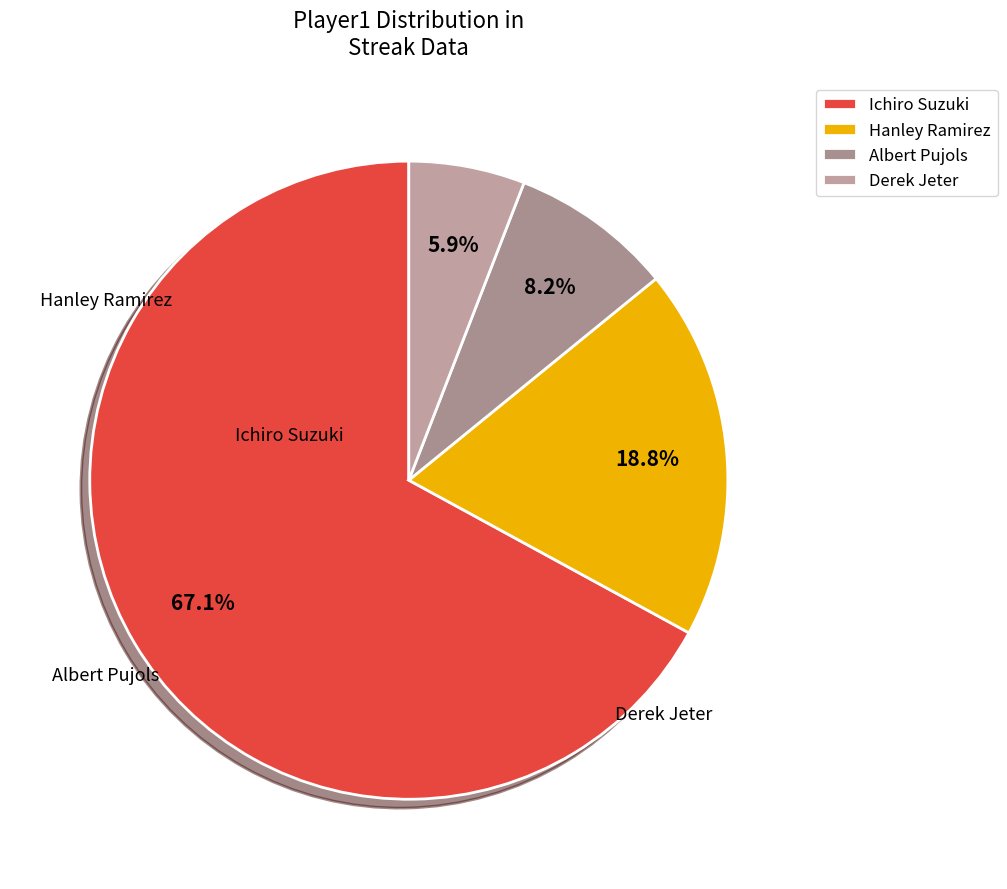

Count the number of slices in the pie.

4